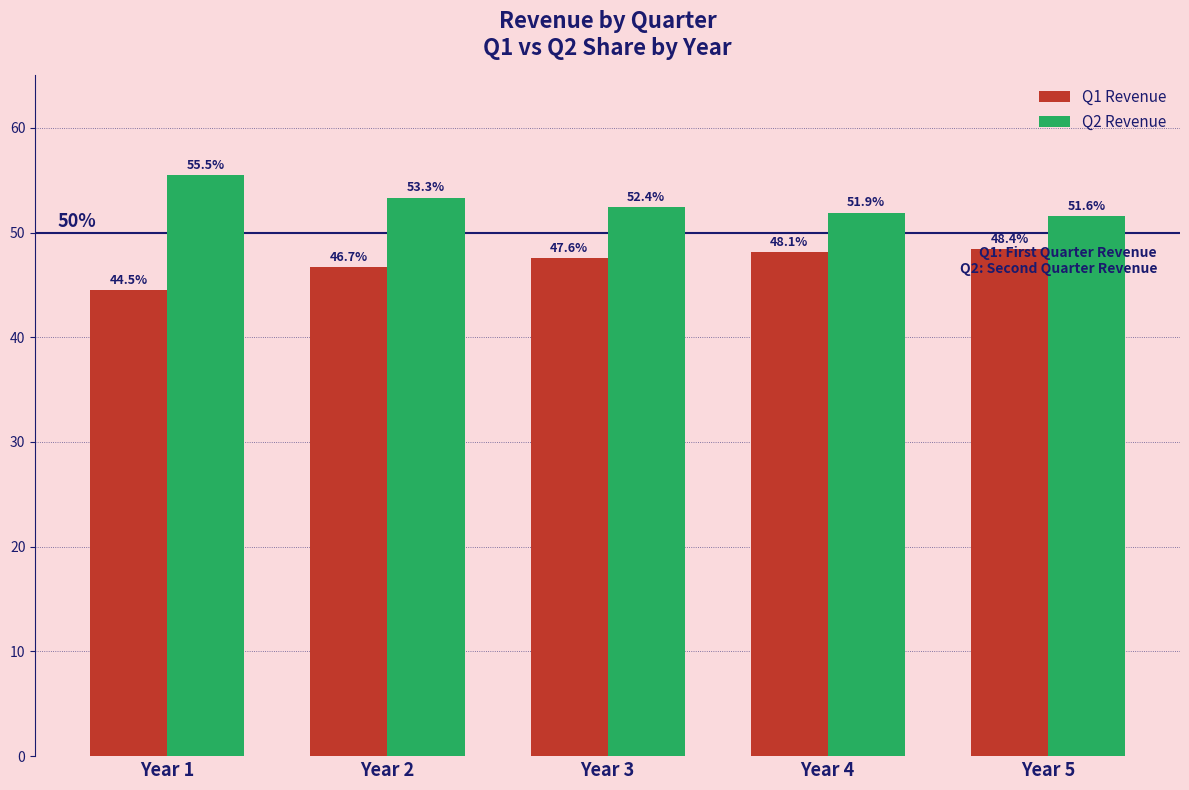

How many bars are there in each group?

2